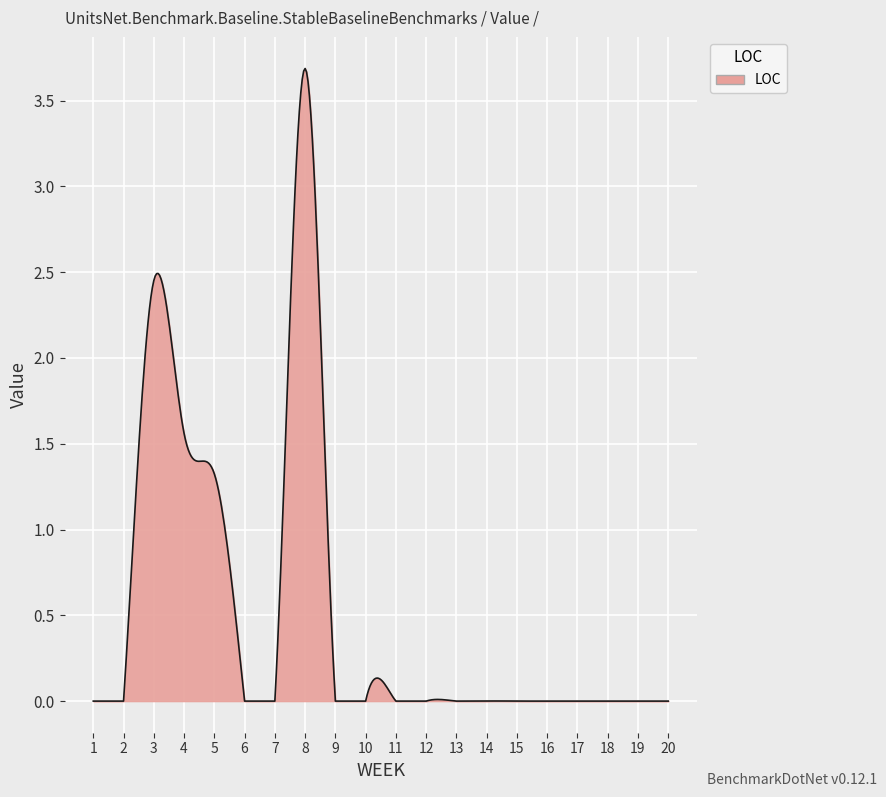

What is the difference between the maximum and minimum values?

3.7